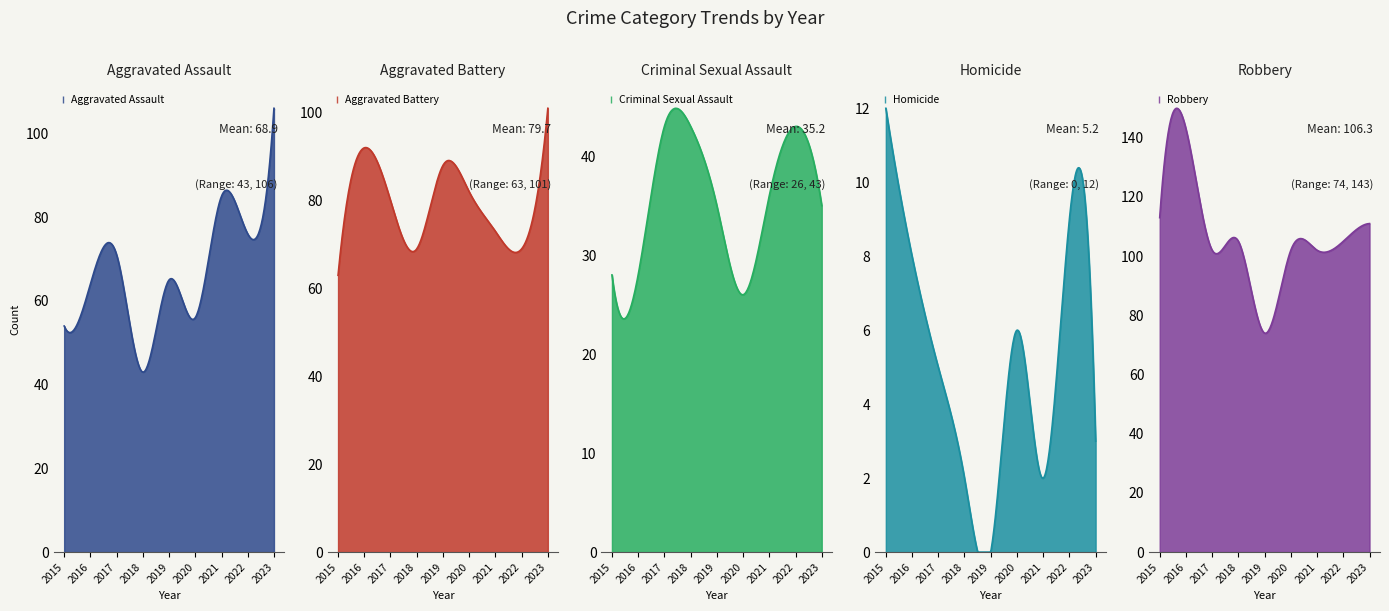

Is the value of Robbery at 2019 greater than the value of Aggravated Battery at 2020?

No